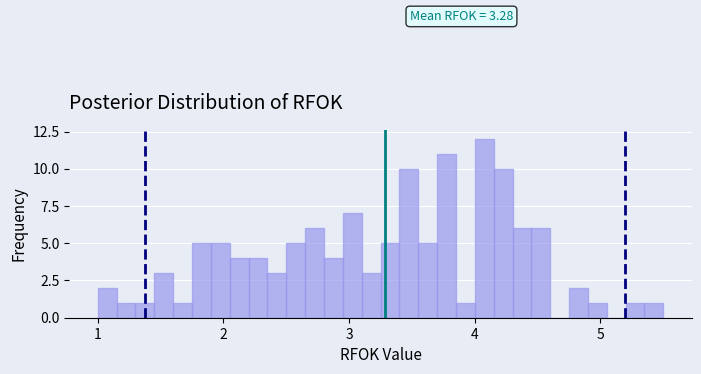

Around what value on the x-axis is the tallest bar? Give the approximate position of its centre, as read against the axis.

4.1